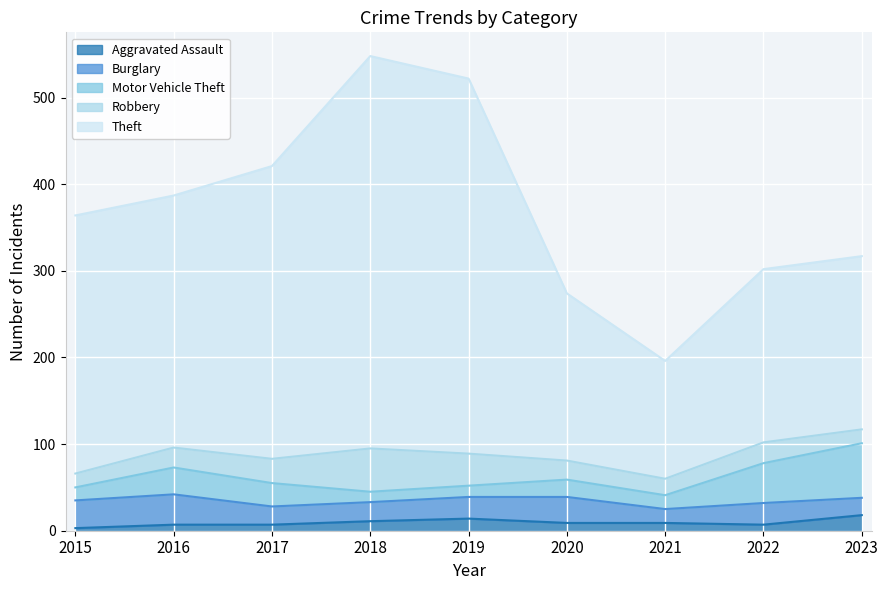

Which label corresponds to the smallest value in the chart?

2015